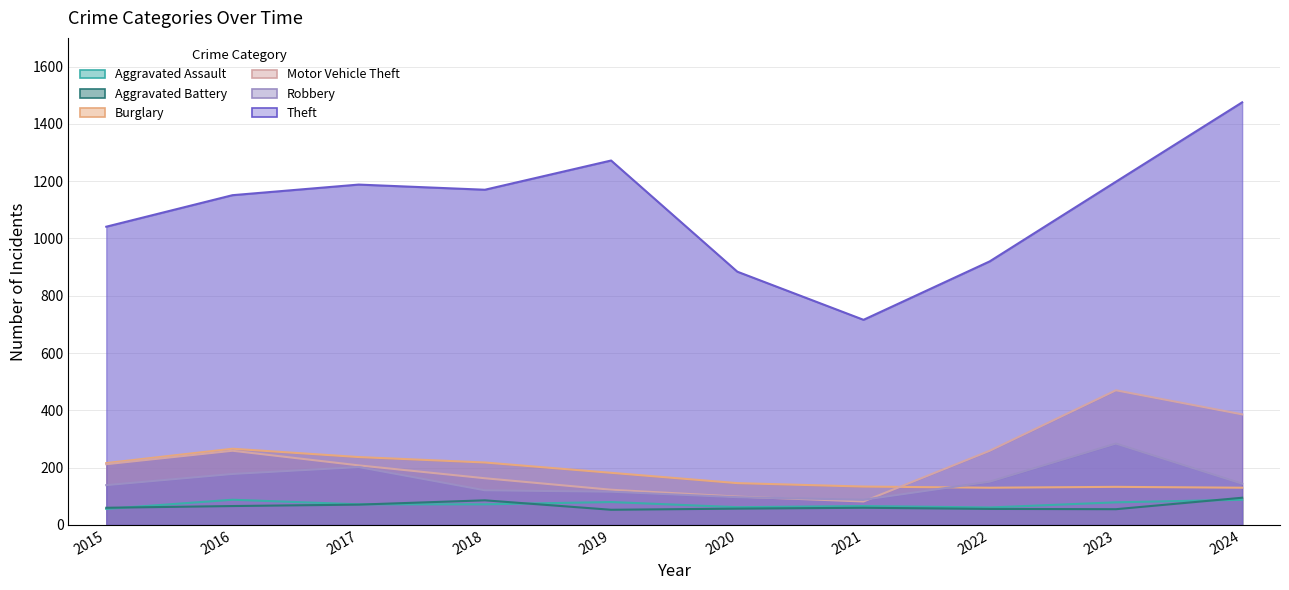

What is the total value across all series at 2023?

2219